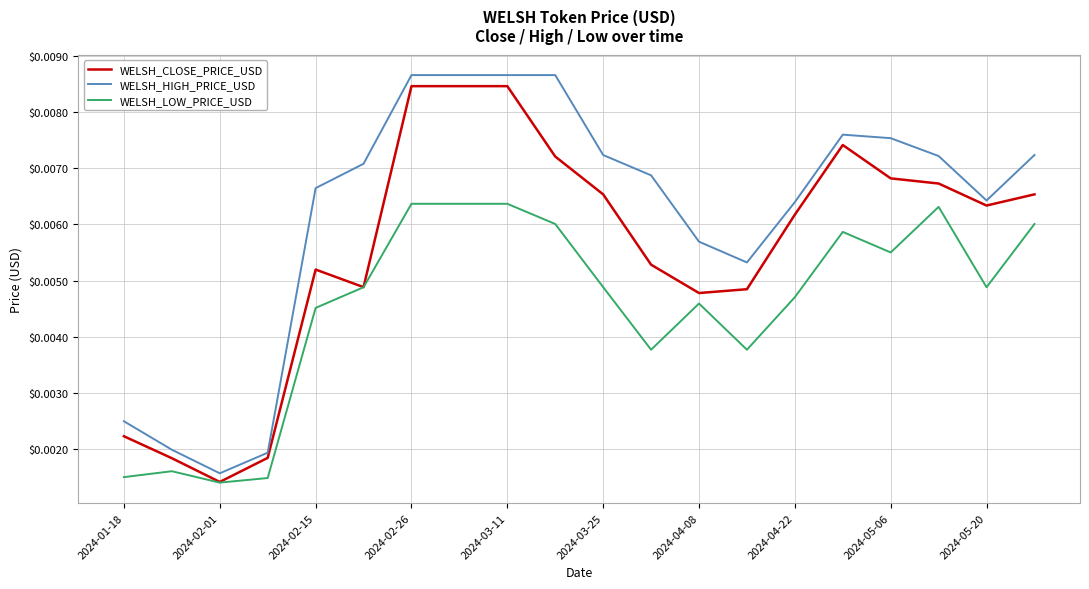

True or false: WELSH_LOW_PRICE_USD and WELSH_HIGH_PRICE_USD intersect in this chart.

False